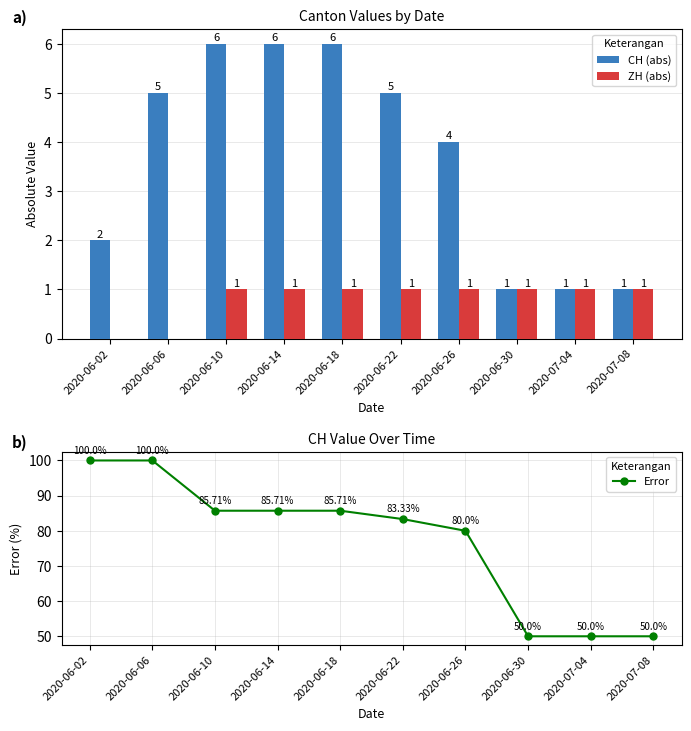

How many data points in Error are above 85?

5